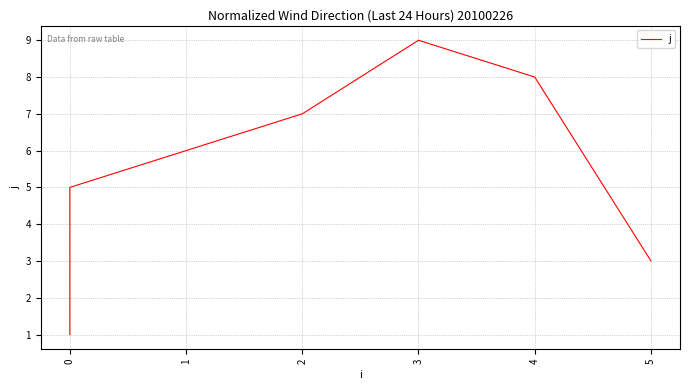

What is the sum of the values at 3 and 0?

13